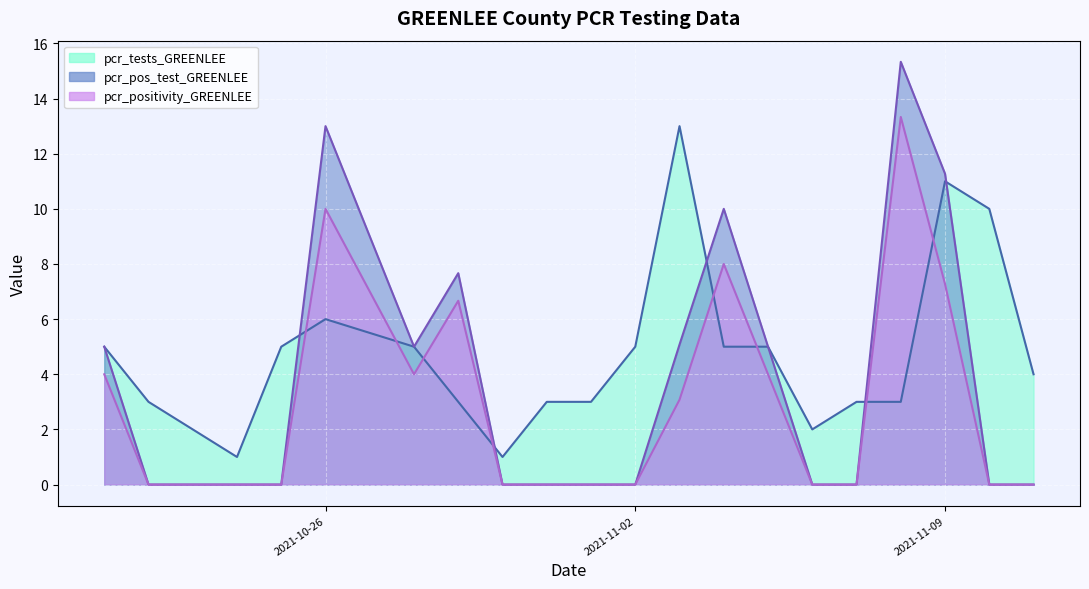

Which category has the highest value in the pcr_positivity_GREENLEE series?

2021-11-08